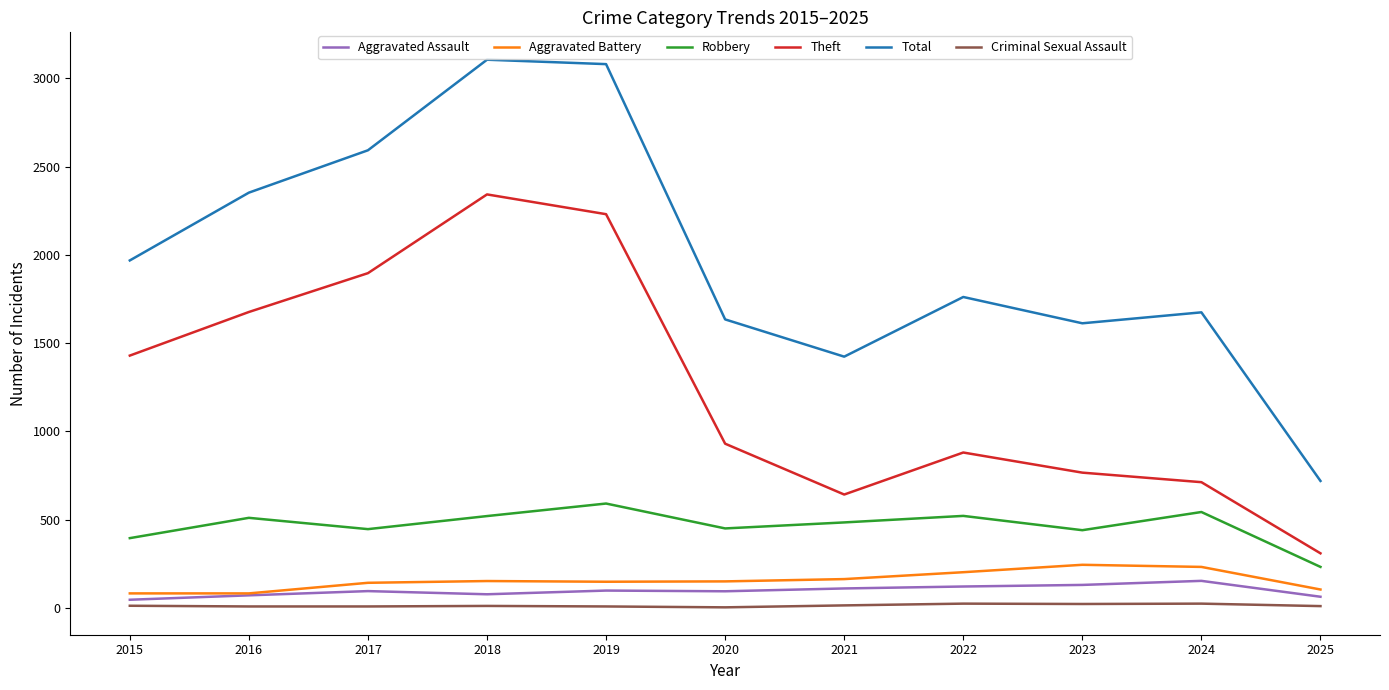

Is it true that Robbery equals 520 at 2018?

True